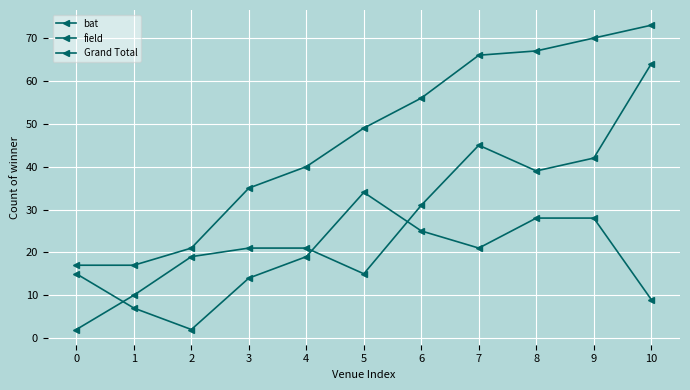

List the series in order of their peak value, highest first.

Grand Total, field, bat